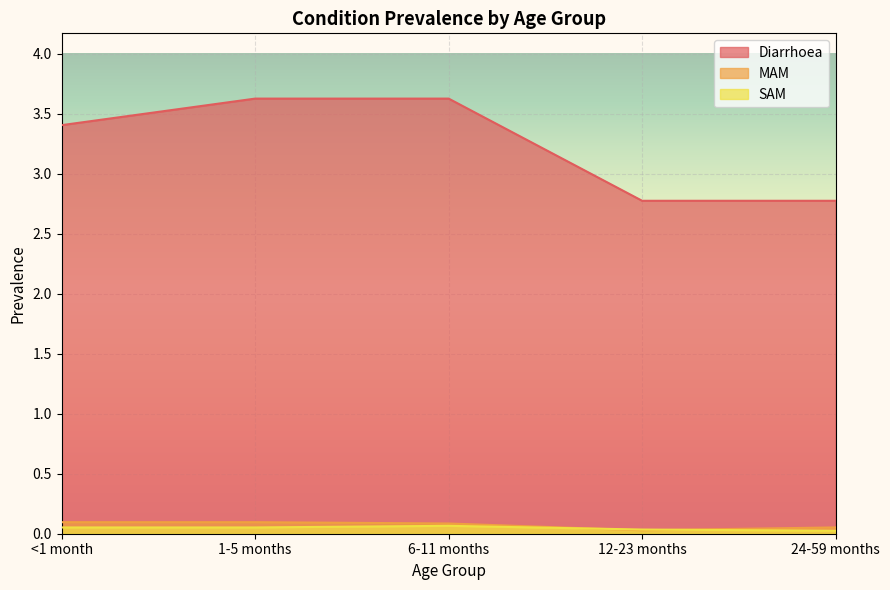

True or false: Diarrhoea has more than 2 interior local peaks.

False